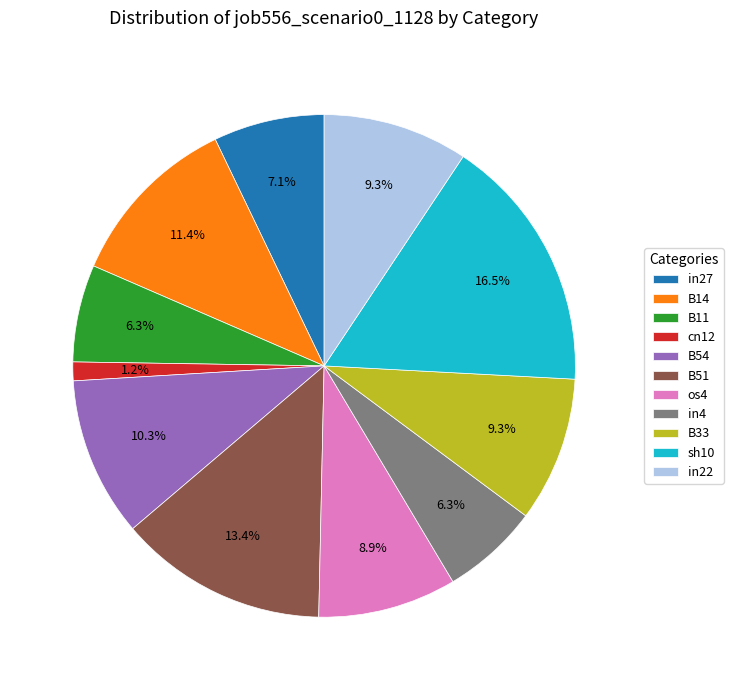

What is the smallest slice in the pie chart?

cn12